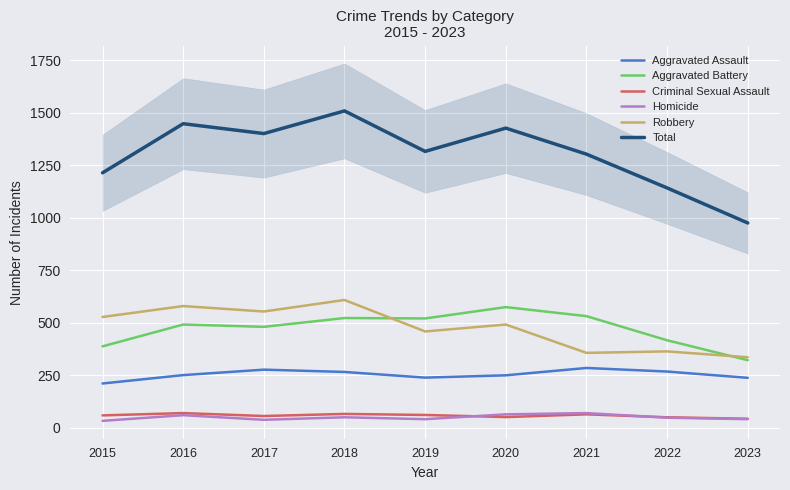

What is the difference between the highest and lowest values at 2021?

1240